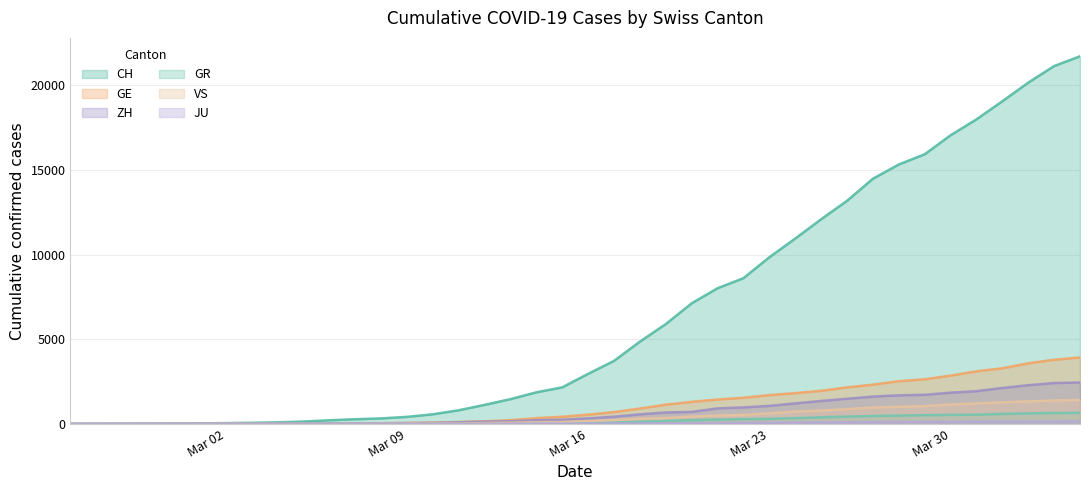

At how many categories does at least one series exceed 19895?

3